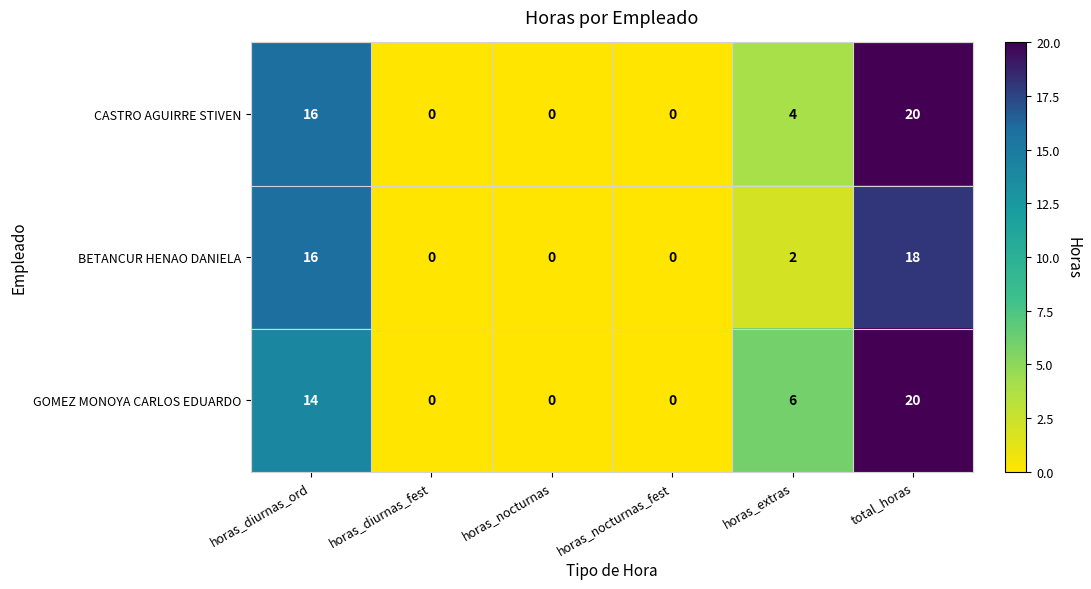

At which label does GOMEZ MONOYA CARLOS EDUARDO first exceed 6?

horas_diurnas_ord